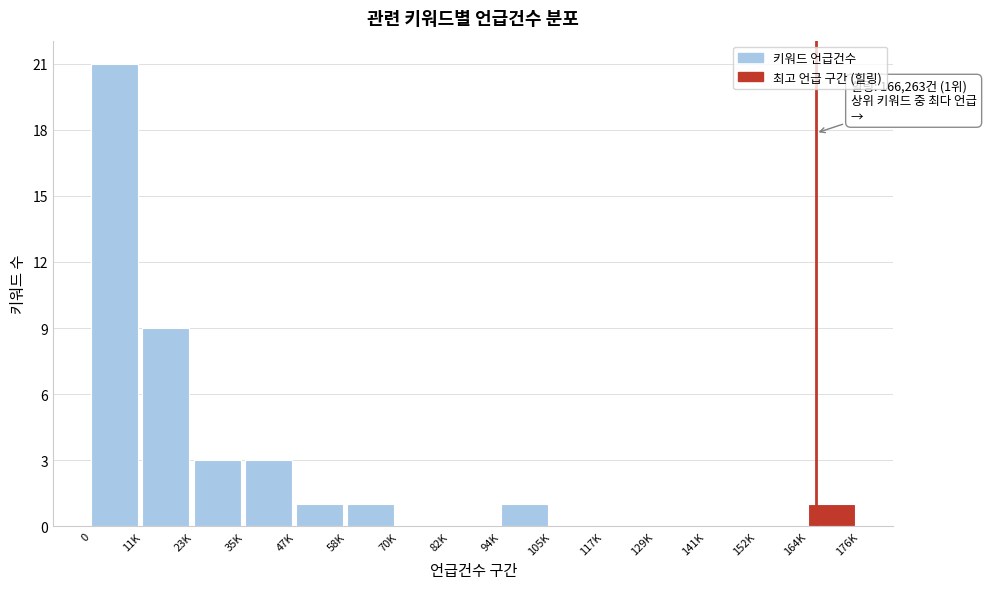

Reading left to right, extract all data points from this chart.

0=21	11K=9	23K=3	35K=3	47K=1	58K=1	70K=0	82K=0	94K=1	105K=0	117K=0	129K=0	141K=0	152K=0	164K=1